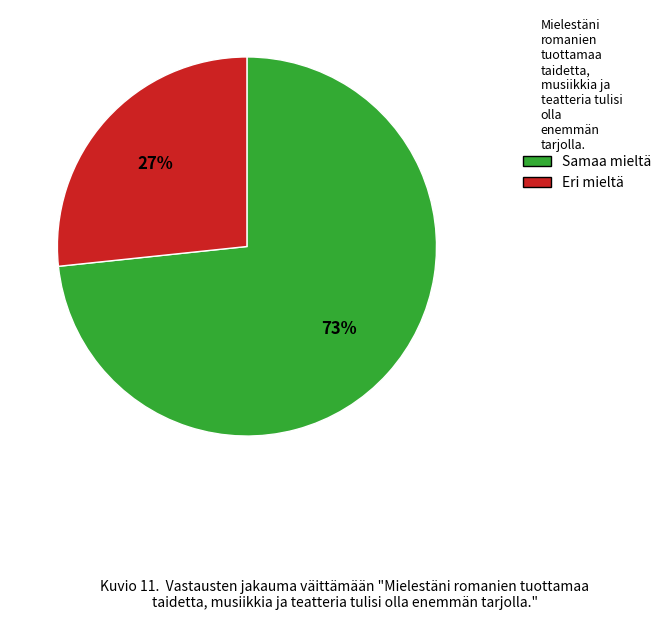

To the nearest percent, what is the average slice percentage?

50%